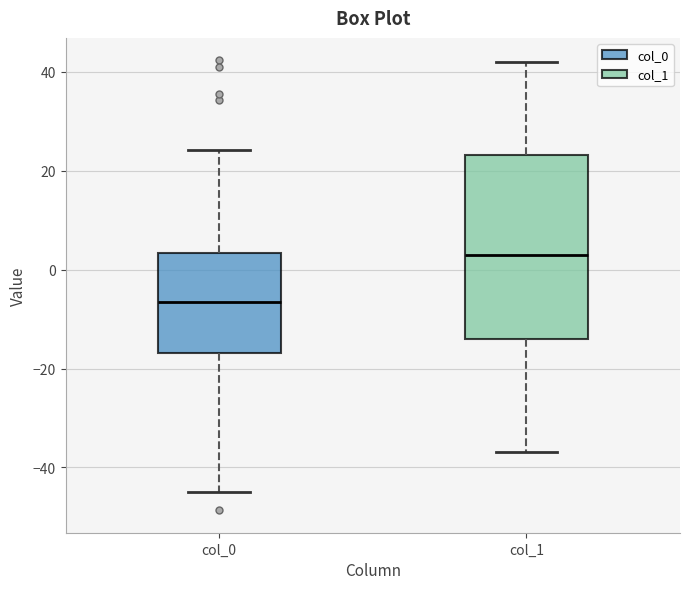

Which box has the highest median line?

col_1